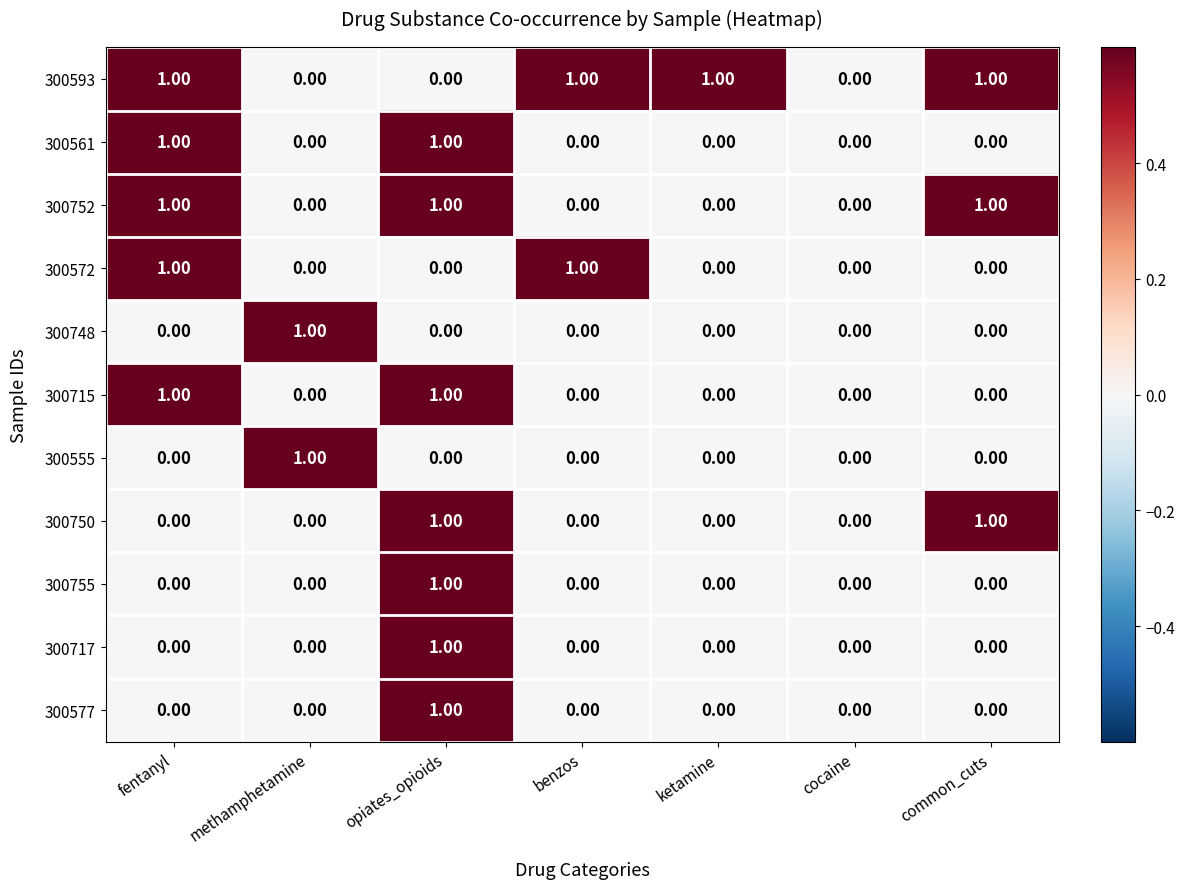

What is the total value across all series at common_cuts?

3